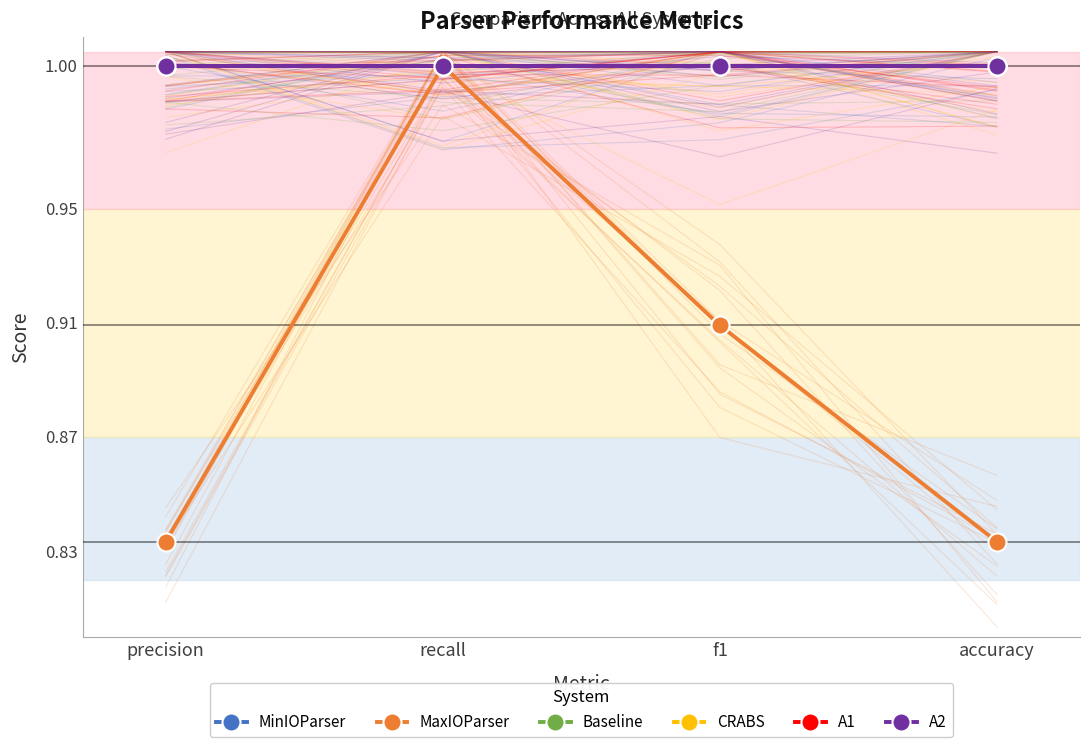

What position from the left is recall?

2